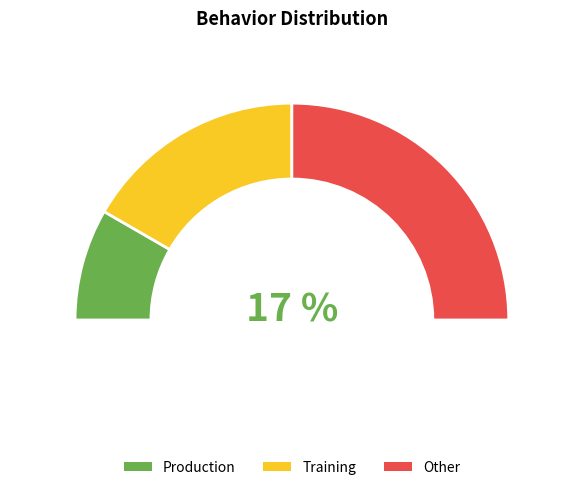

What is the ratio of the value at Other to the value at Training?

1.5